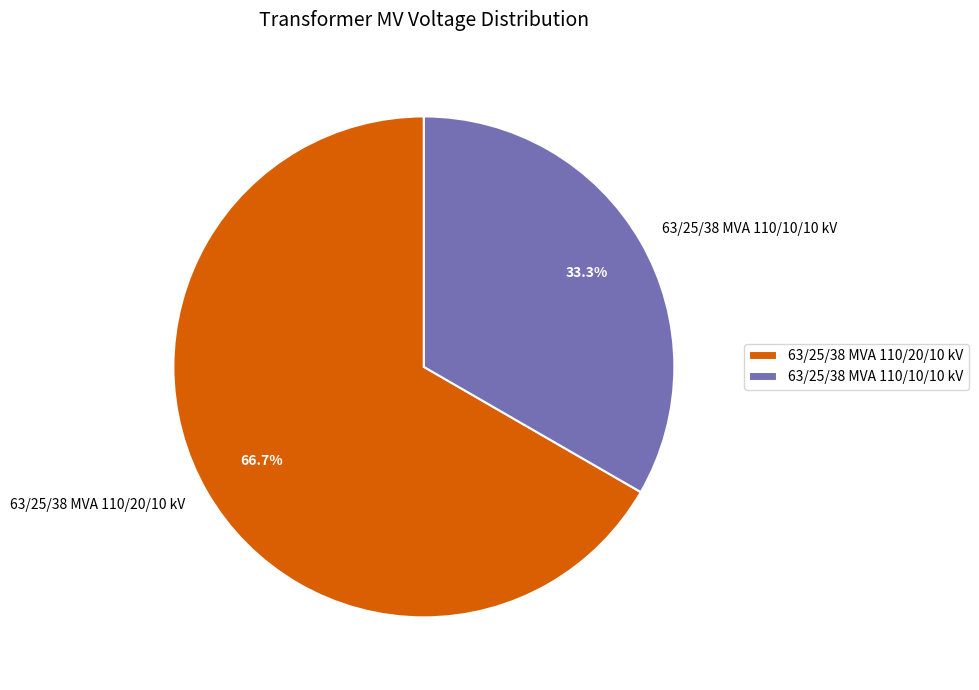

To the nearest percent, what portion does 63/25/38 MVA 110/20/10 kV represent?

67%